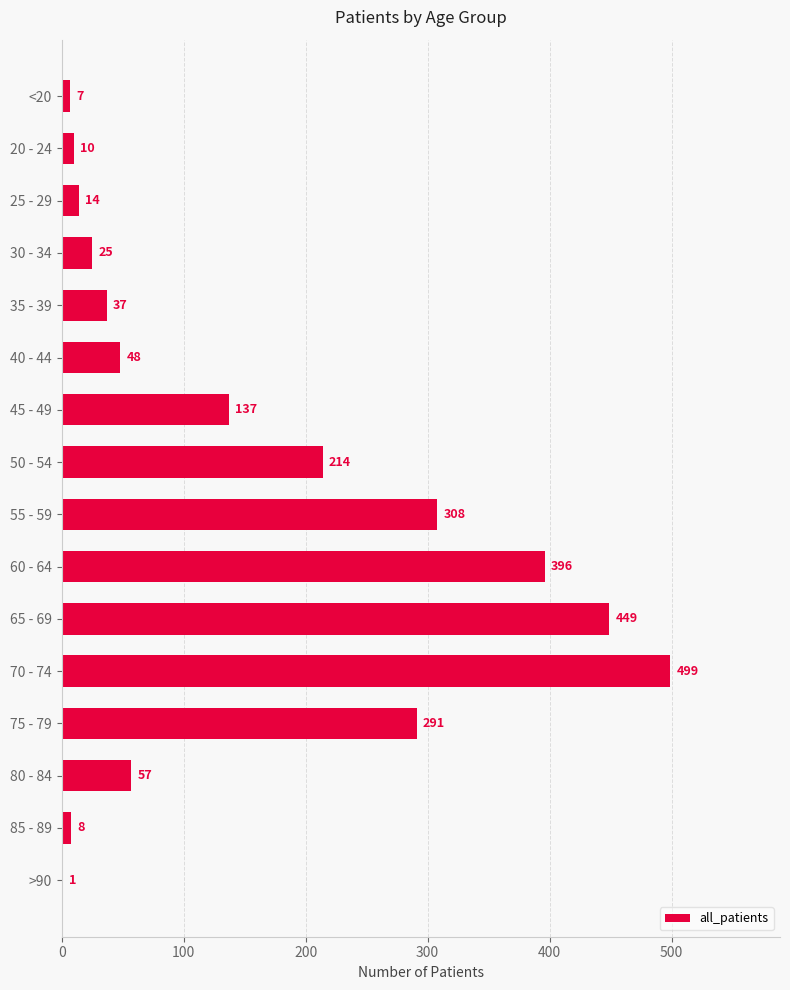

What is the average value?

156